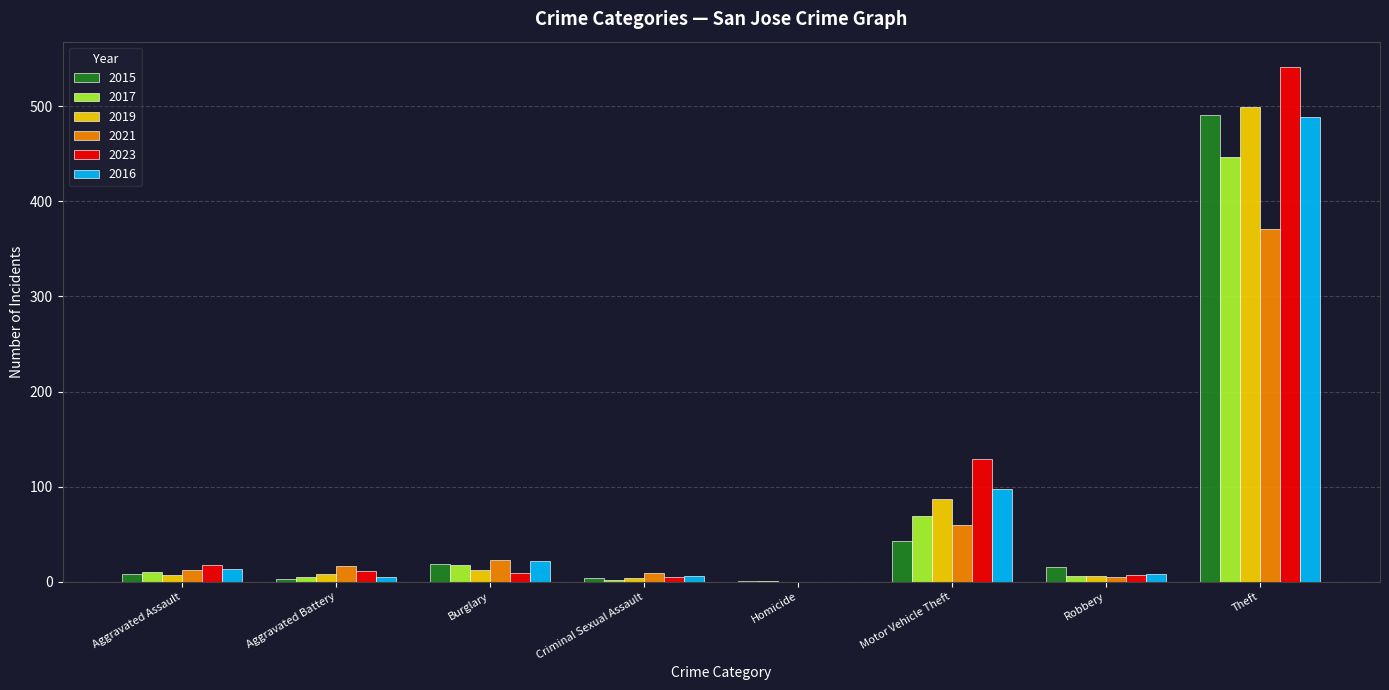

The value of 2023 at Theft is 900. True or false?

False